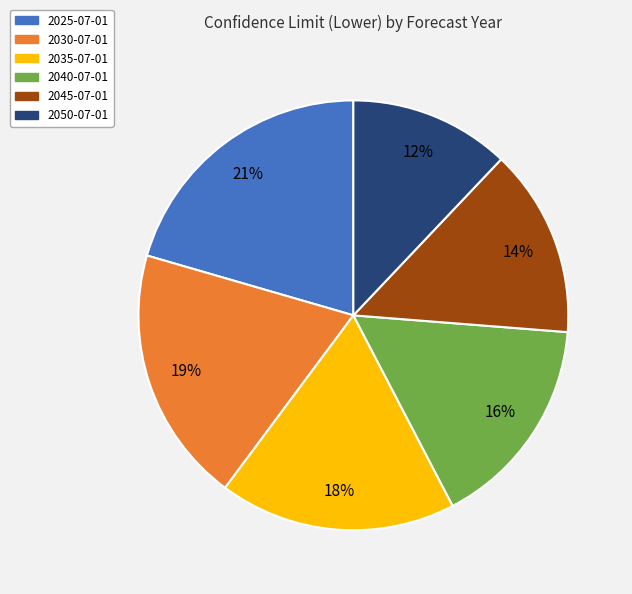

Is it true that 2045-07-01 is 14% of the pie?

True